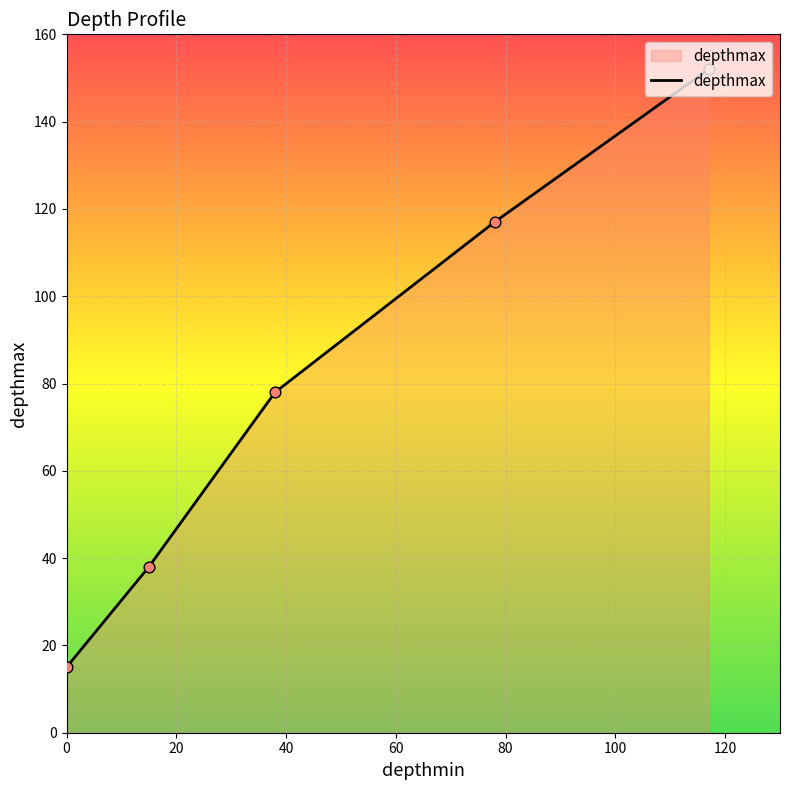

What is the difference between the maximum and minimum values?

137